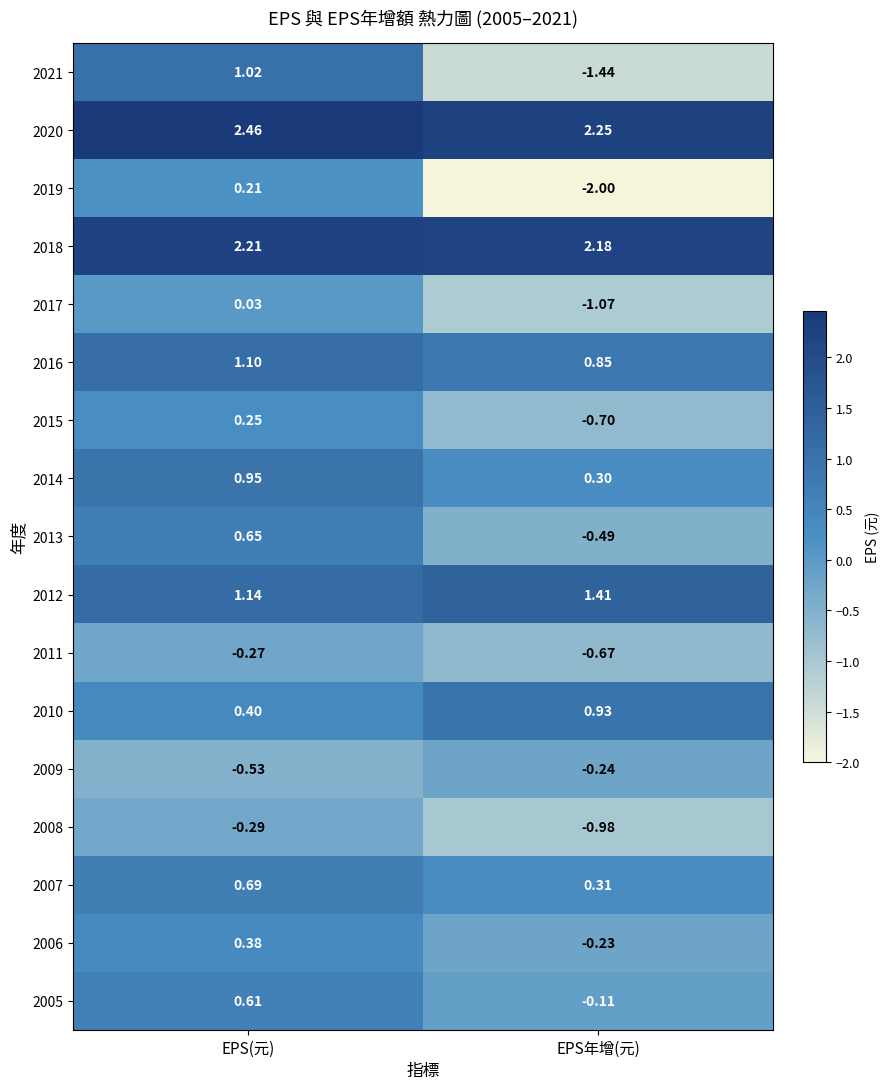

At which category is the sum across all series the highest?

EPS(元)